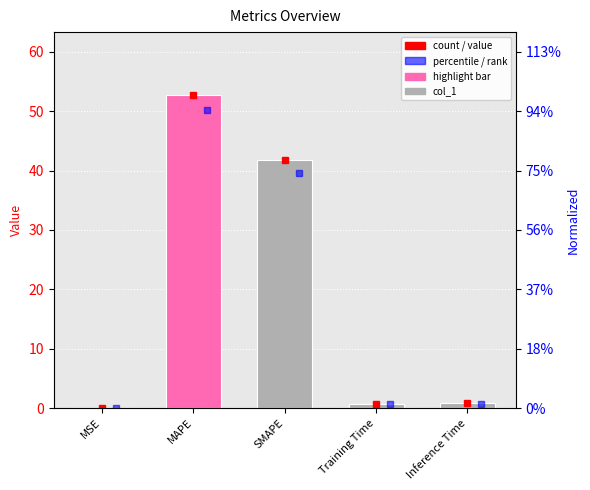

Reading right to left, list all the values displayed in this chart.

0.8	0.7	41.8	52.8	0.0